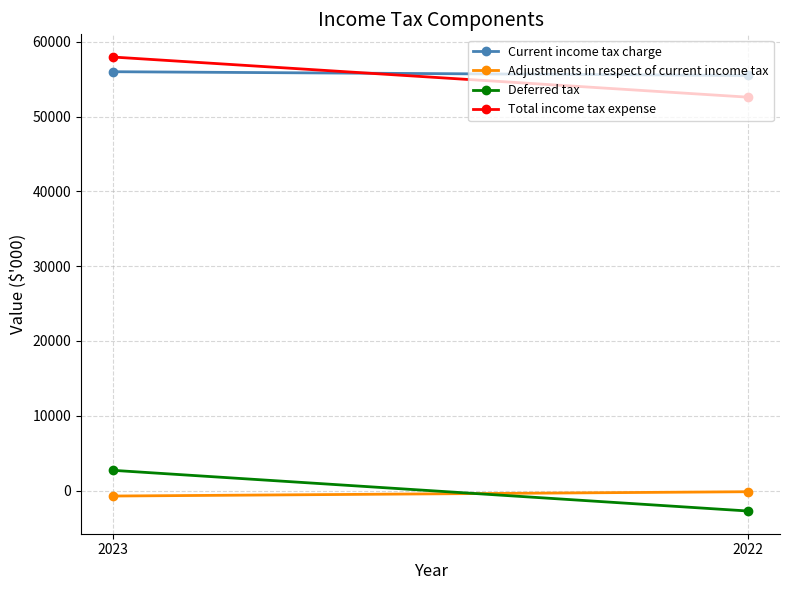

Which category has the lowest value in the Deferred tax series?

2022